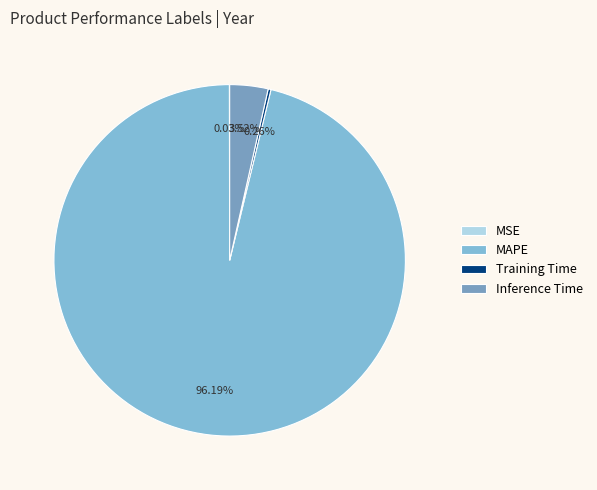

Is it true that MAPE is 99% of the pie?

False